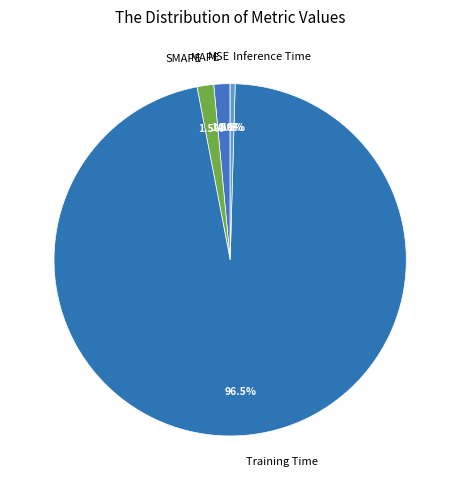

Which slice is the largest?

Training Time